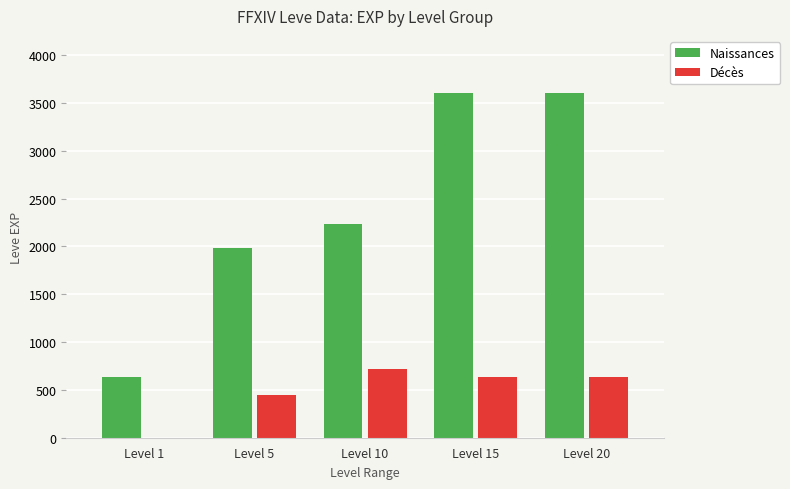

How many groups of bars are there?

5